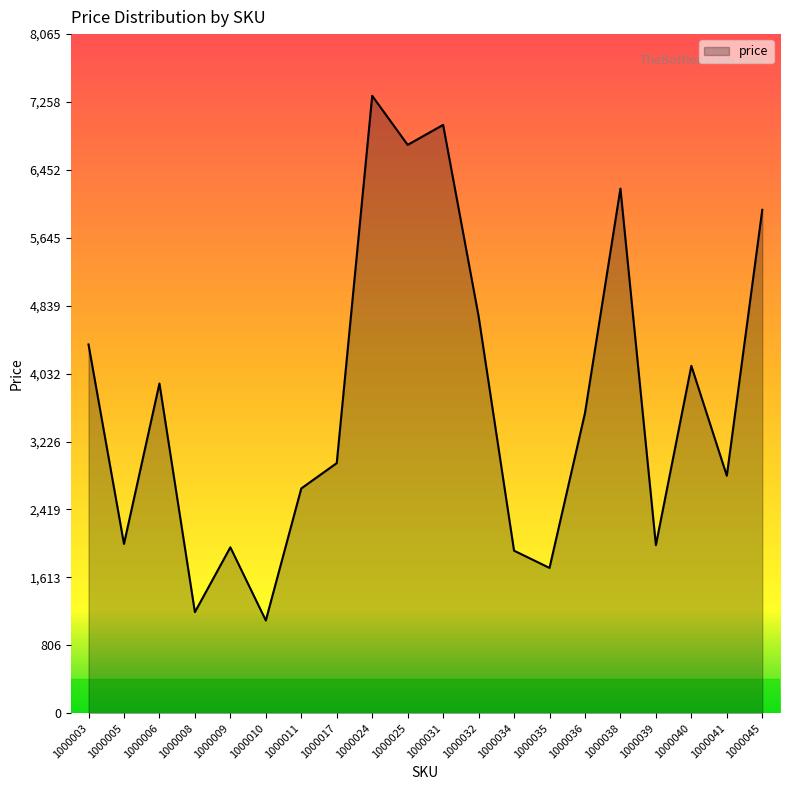

Count the number of categories in the chart.

20